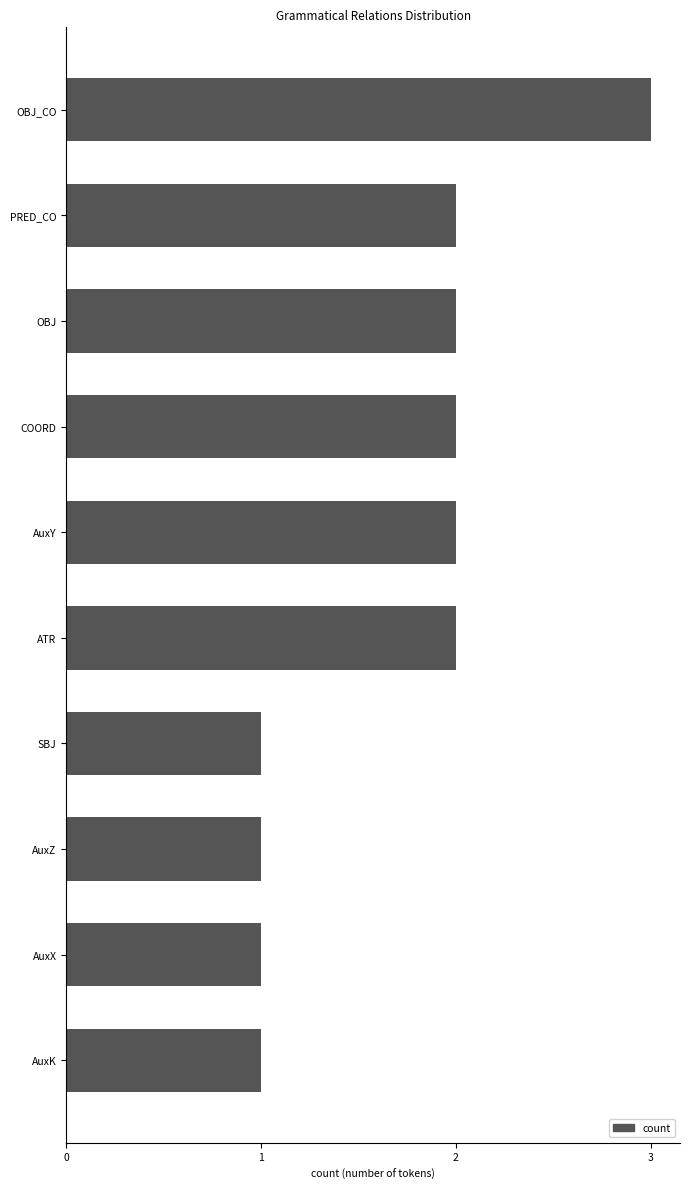

True or false: the data shows 1 at AuxY.

False